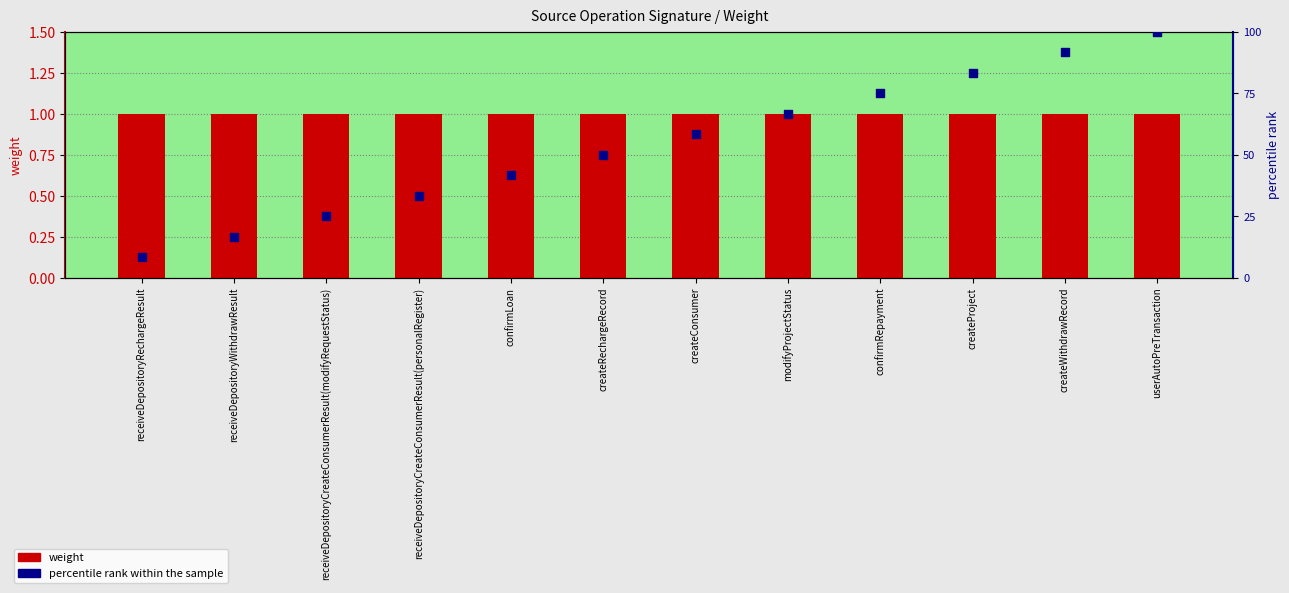

Is the value of percentile rank within the sample at createProject greater than the value of weight at receiveDepositoryRechargeResult?

Yes